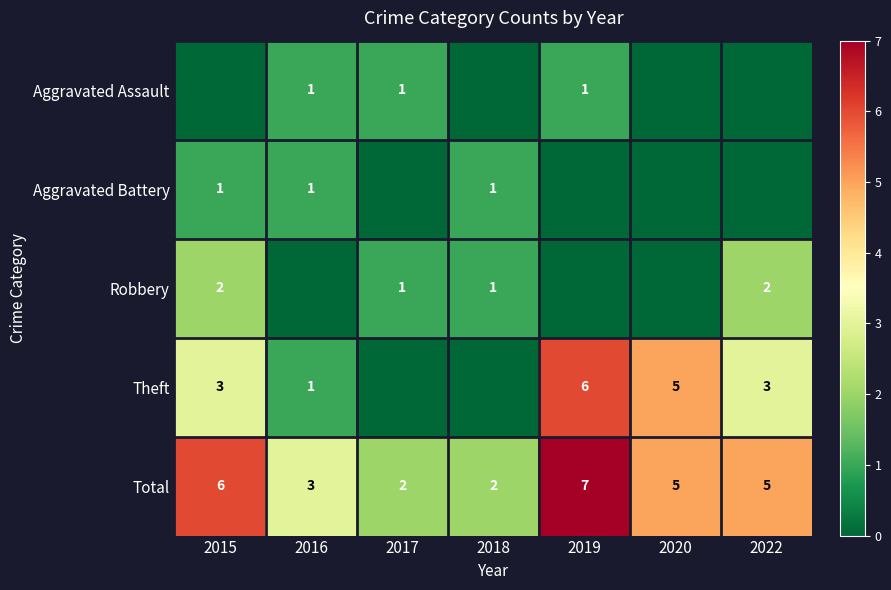

Between 2016 and 2019, which series saw the biggest shift?

Theft